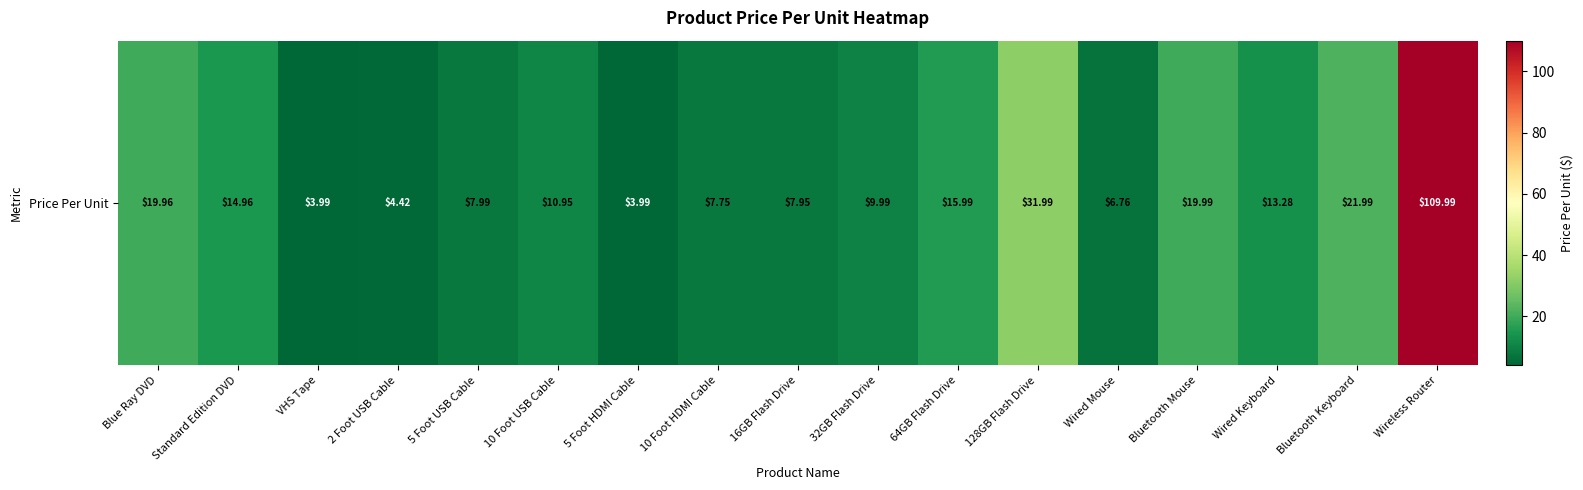

Approximately how many times larger is the value at 2 Foot USB Cable compared to 5 Foot USB Cable?

0.6